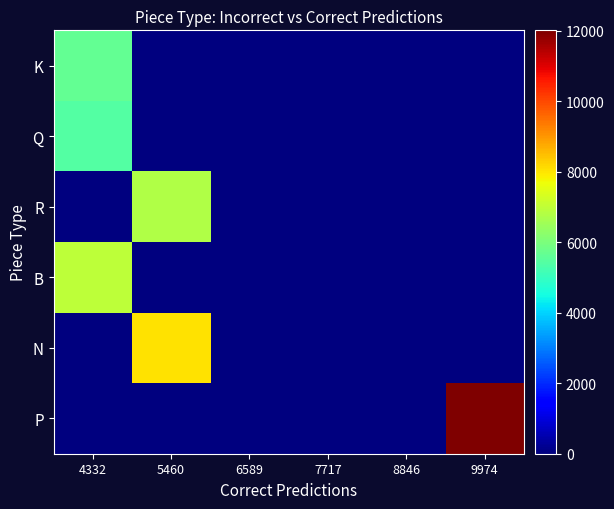

Which series has the largest total across all categories?

P